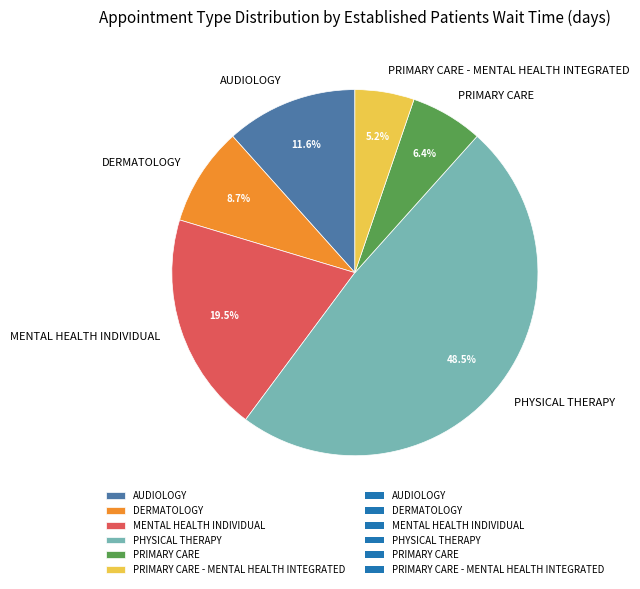

Count the number of slices in the pie.

6